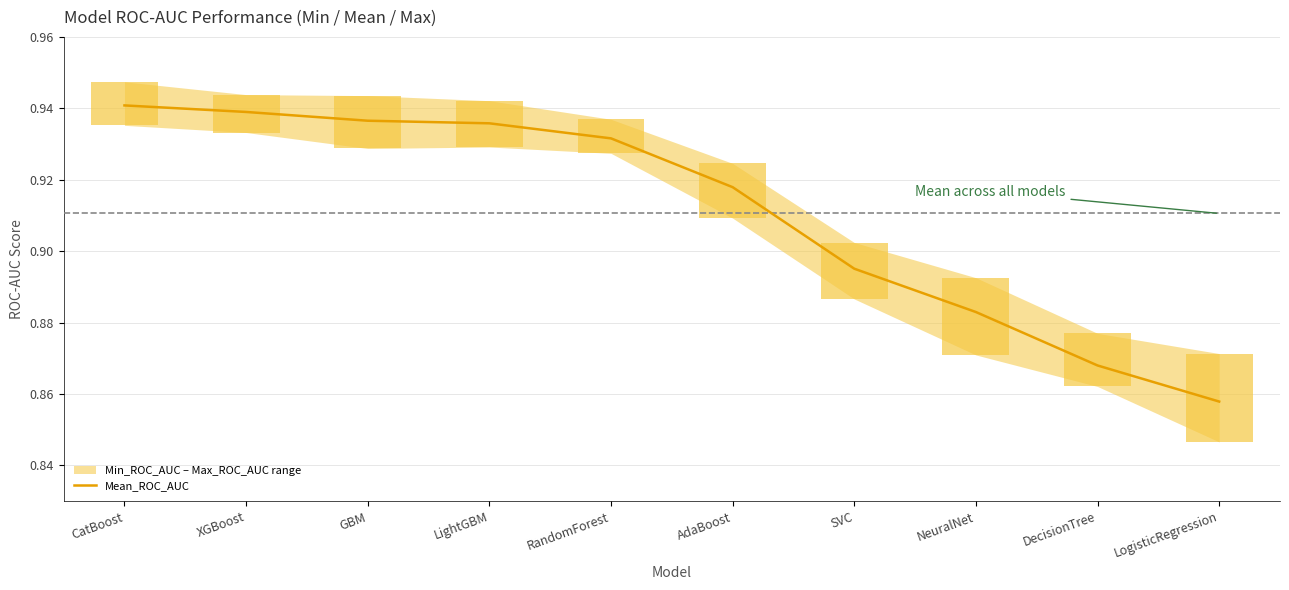

What is the label of the 9th bar from the left?

DecisionTree